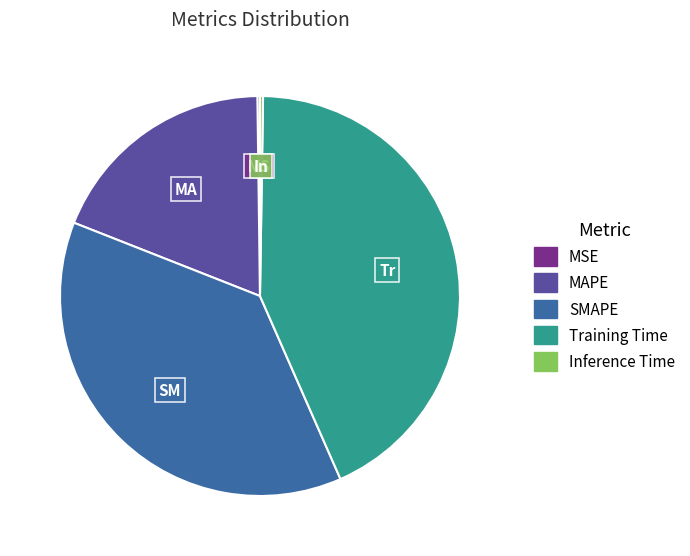

The SMAPE slice represents 38% of the pie. True or false?

True